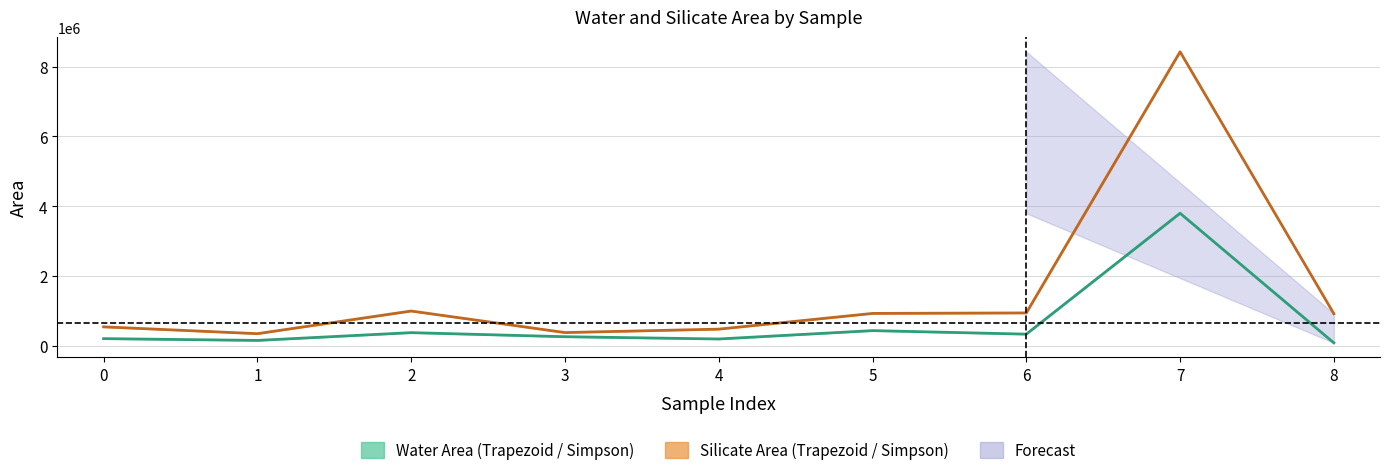

Reading left to right, what are all the values shown in this chart?

Water_Simpson_Area: 210983.5	159915.6	382269.6	265984.4	200713.5	440456.4	339676.7	3802165.9	89214.2
Silicate_Simpson_Area: 548056.3	352942.6	1001675.5	384857.0	483100.3	933006.8	947176.2	8426170.5	923729.0